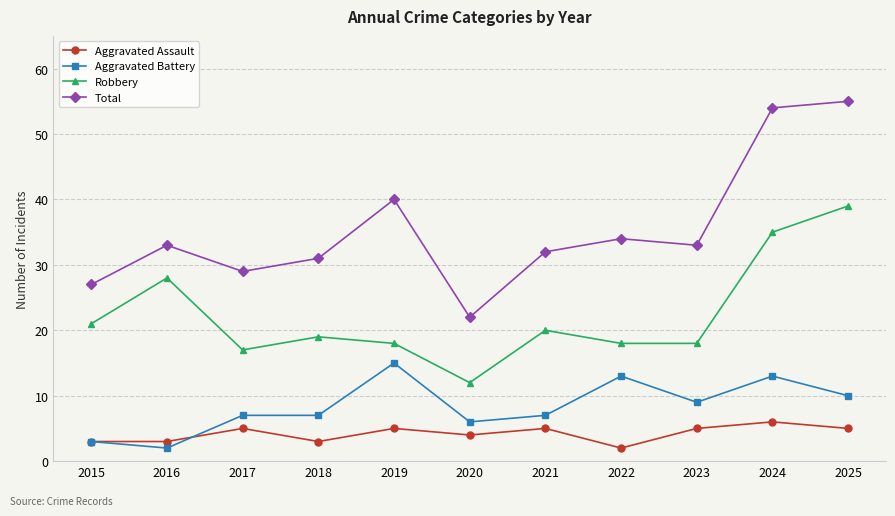

Is it true that Robbery equals 7 at 2016?

False